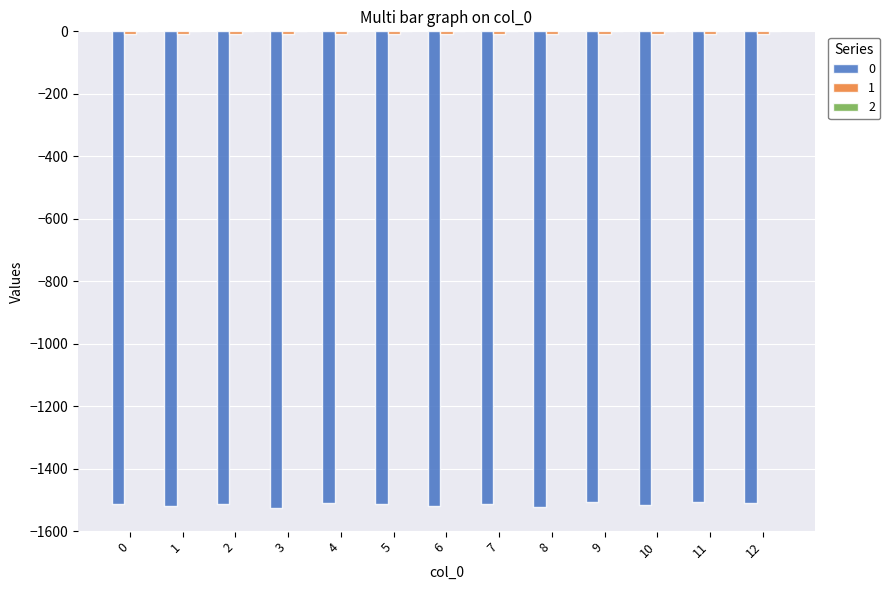

Count the number of data series in this chart.

3